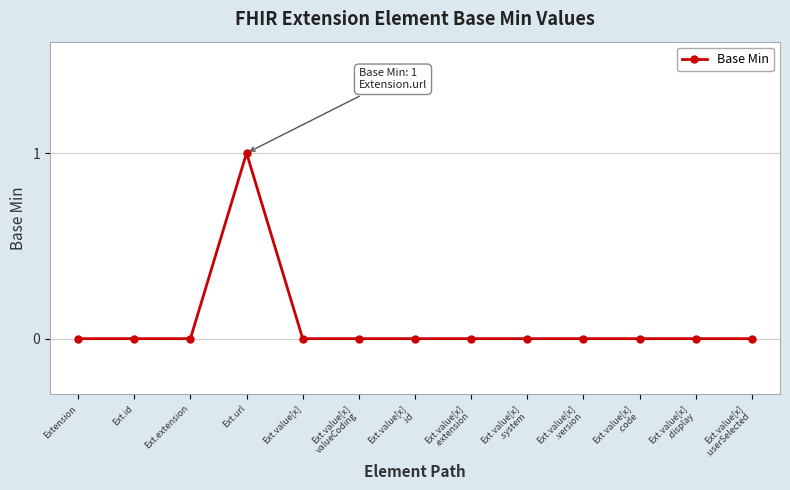

The value at Ext.url is 1. True or false?

True